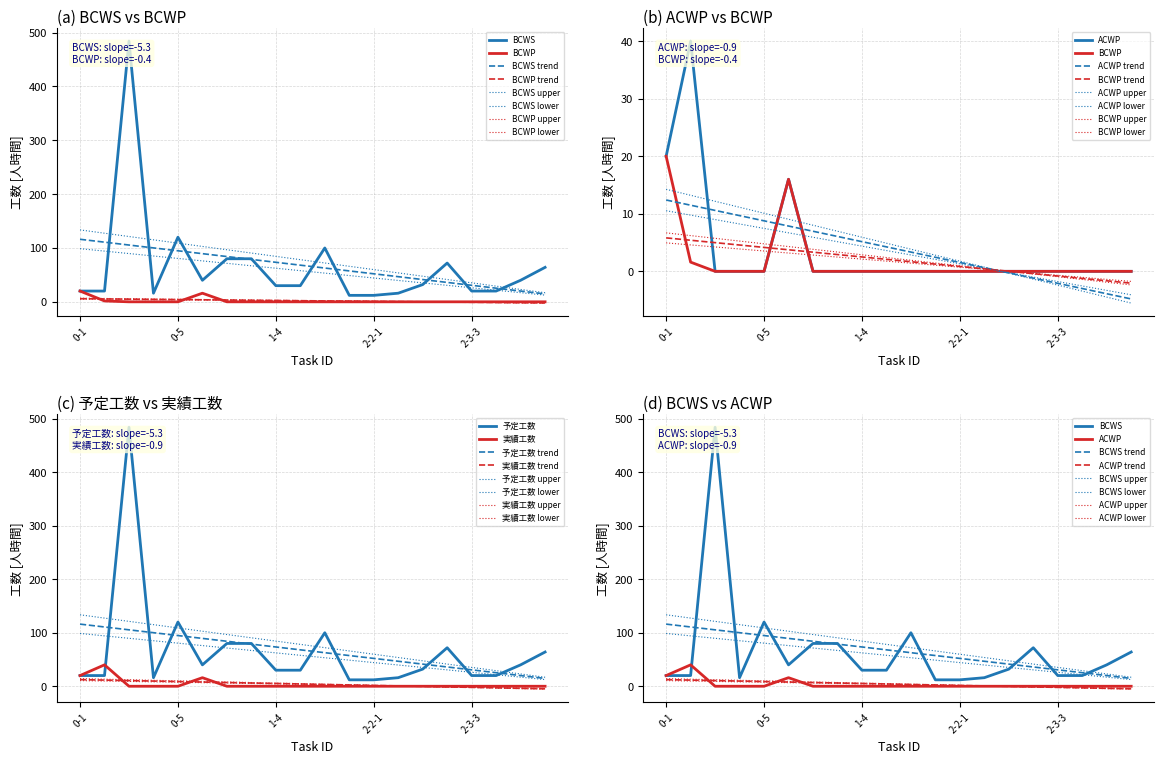

True or false: BCWP and 予定工数 intersect in this chart.

False